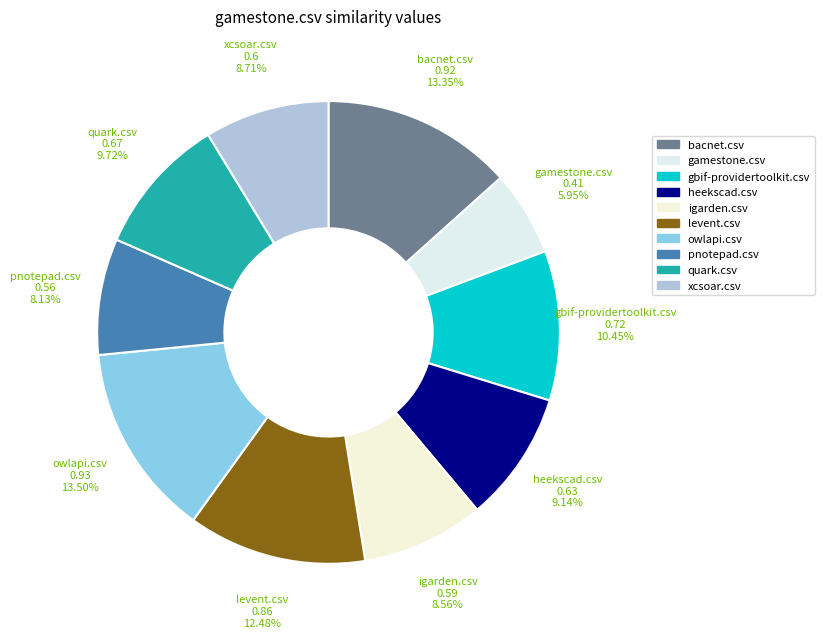

True or false: bacnet.csv accounts for 28% of the total.

False